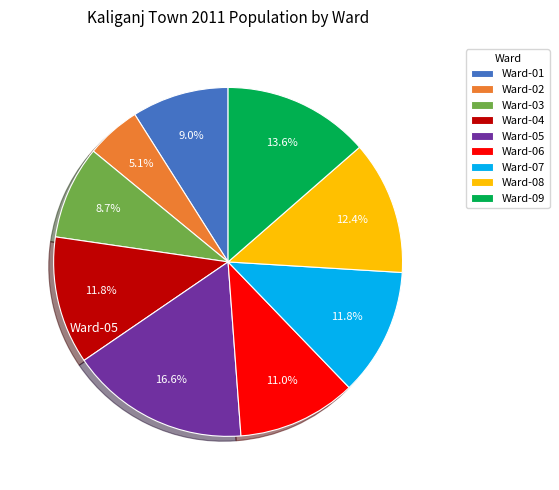

Which category has the smallest portion of the pie?

Ward-02